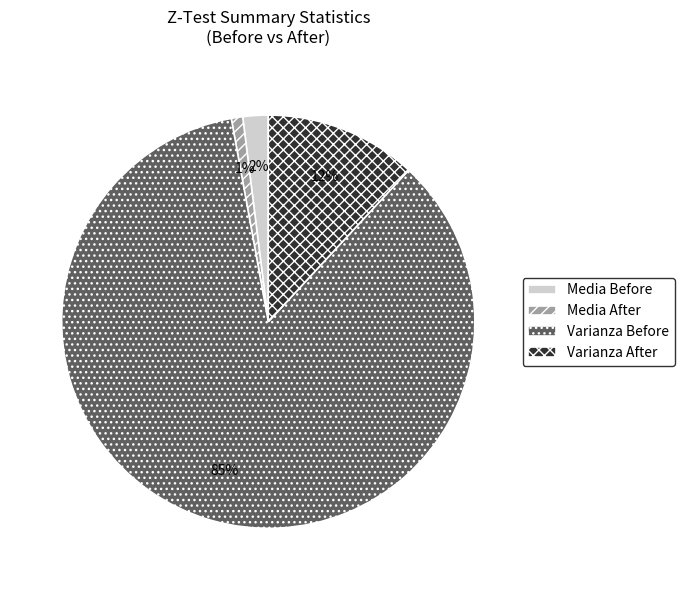

To the nearest percent, what percentage of the pie is Varianza Before?

85%